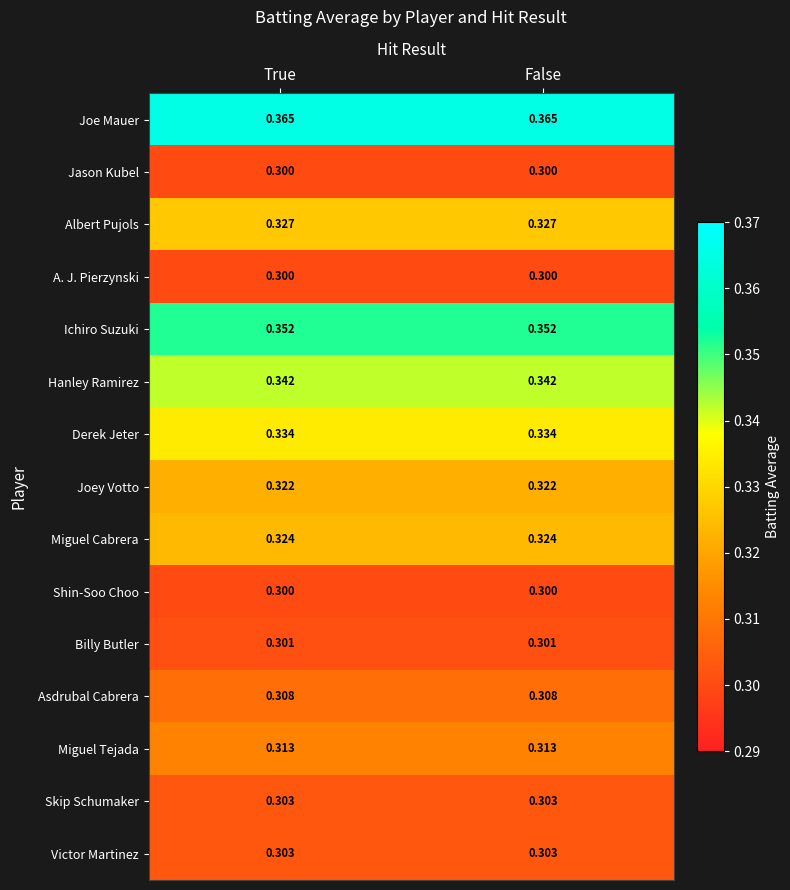

Which series has the largest total across all categories?

Joe Mauer